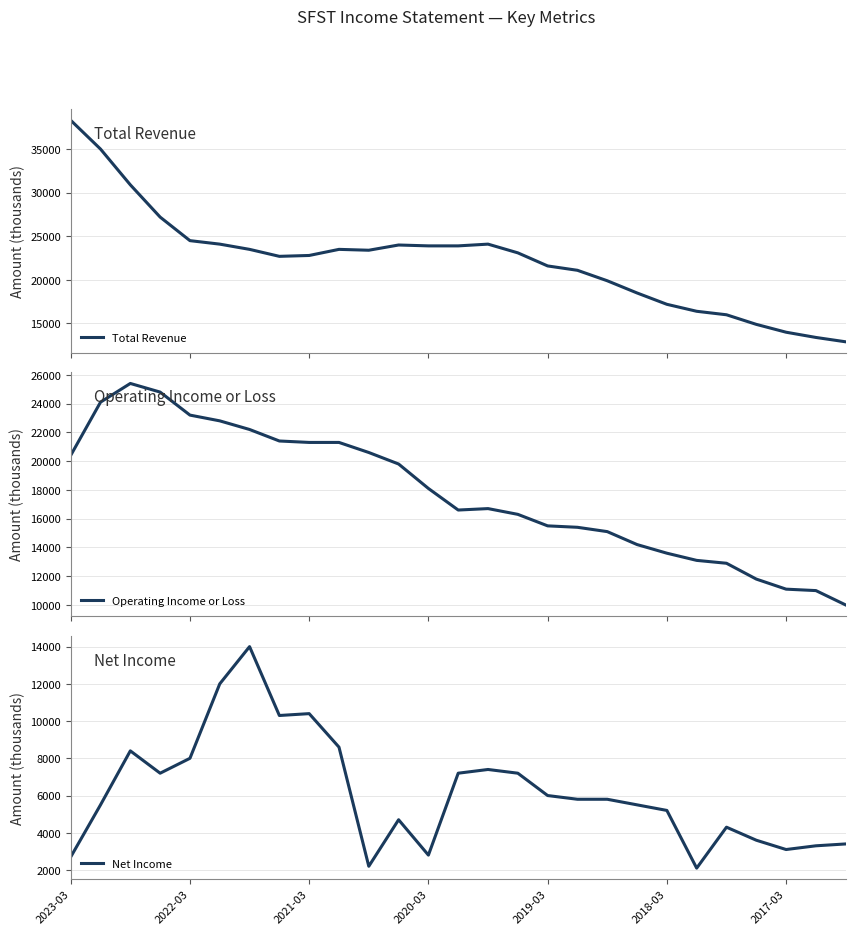

What is the minimum value for Total Revenue?

12900